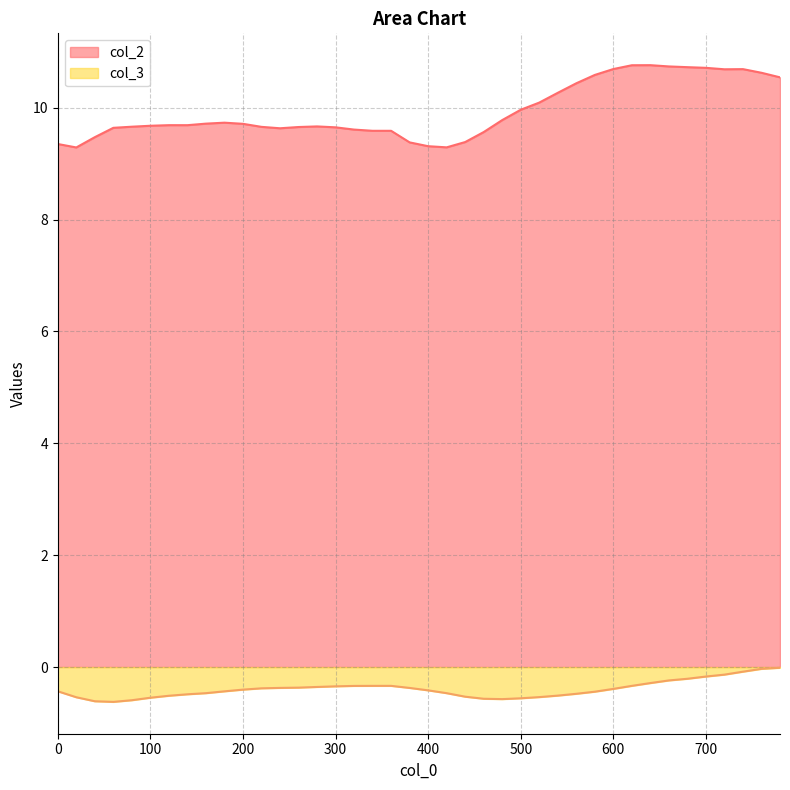

True or false: col_3 and col_2 cross at least once.

False